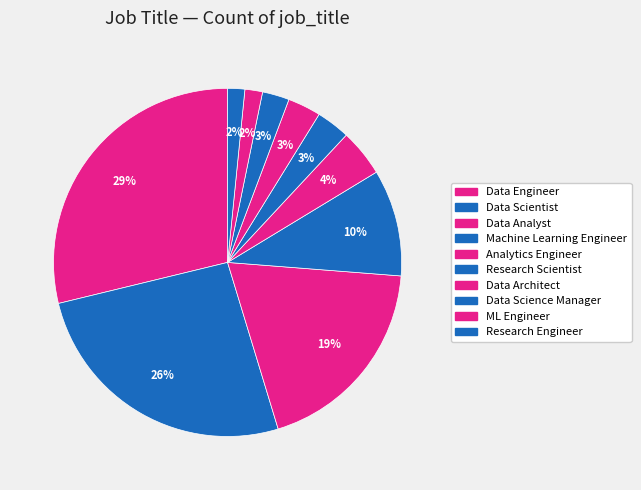

To the nearest percent, what is the average slice percentage?

10%